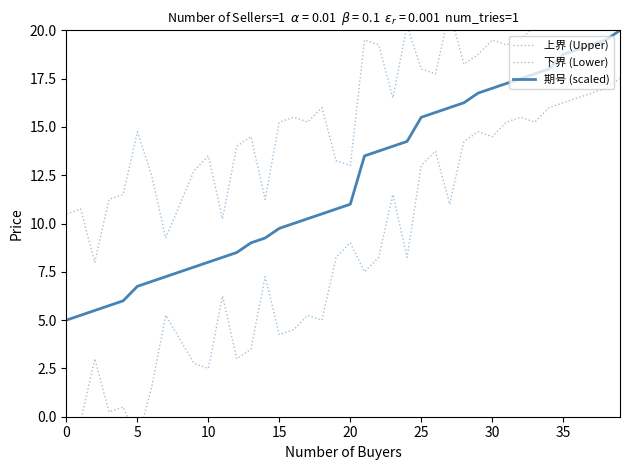

Is it true that 期号 (scaled) equals 15.5 at 25?

True